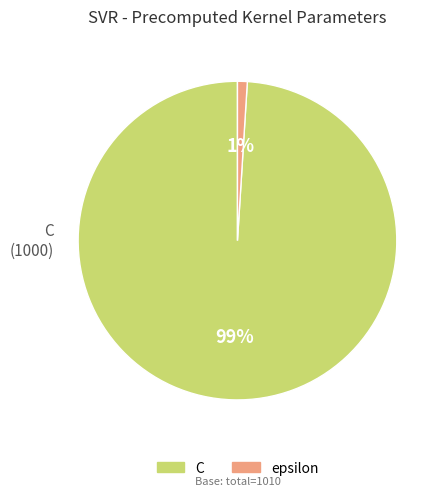

What percentage is the C slice, to the nearest percent?

99%